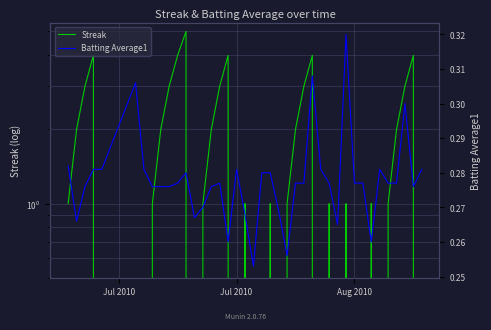

List the series in order of their overall mean, highest first.

Streak, Batting Average1